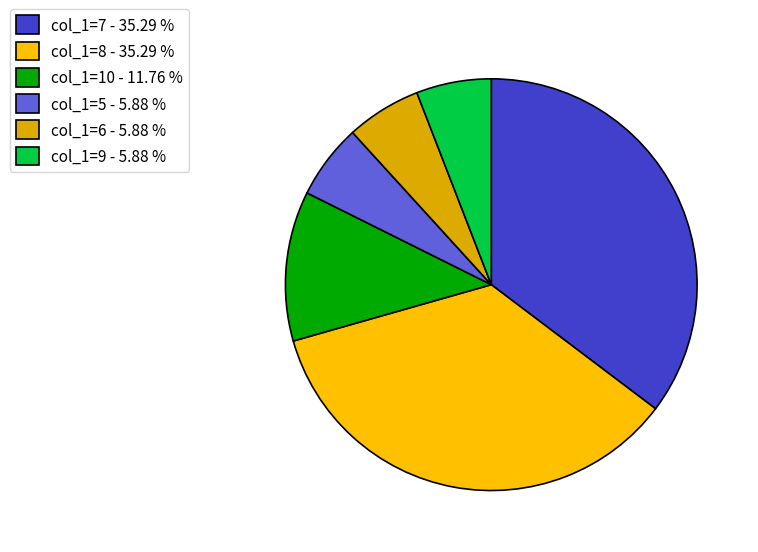

What is the ratio of the value at col_1=6 - 5.88 % to the value at col_1=9 - 5.88 %?

1.0